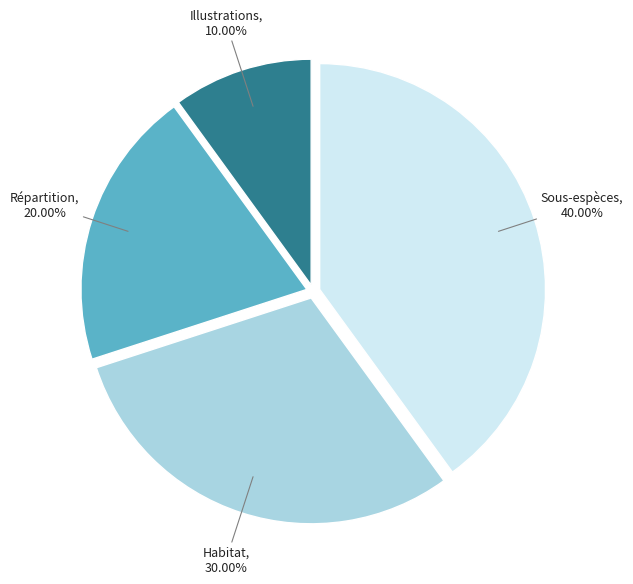

How many slices are in this pie chart?

4